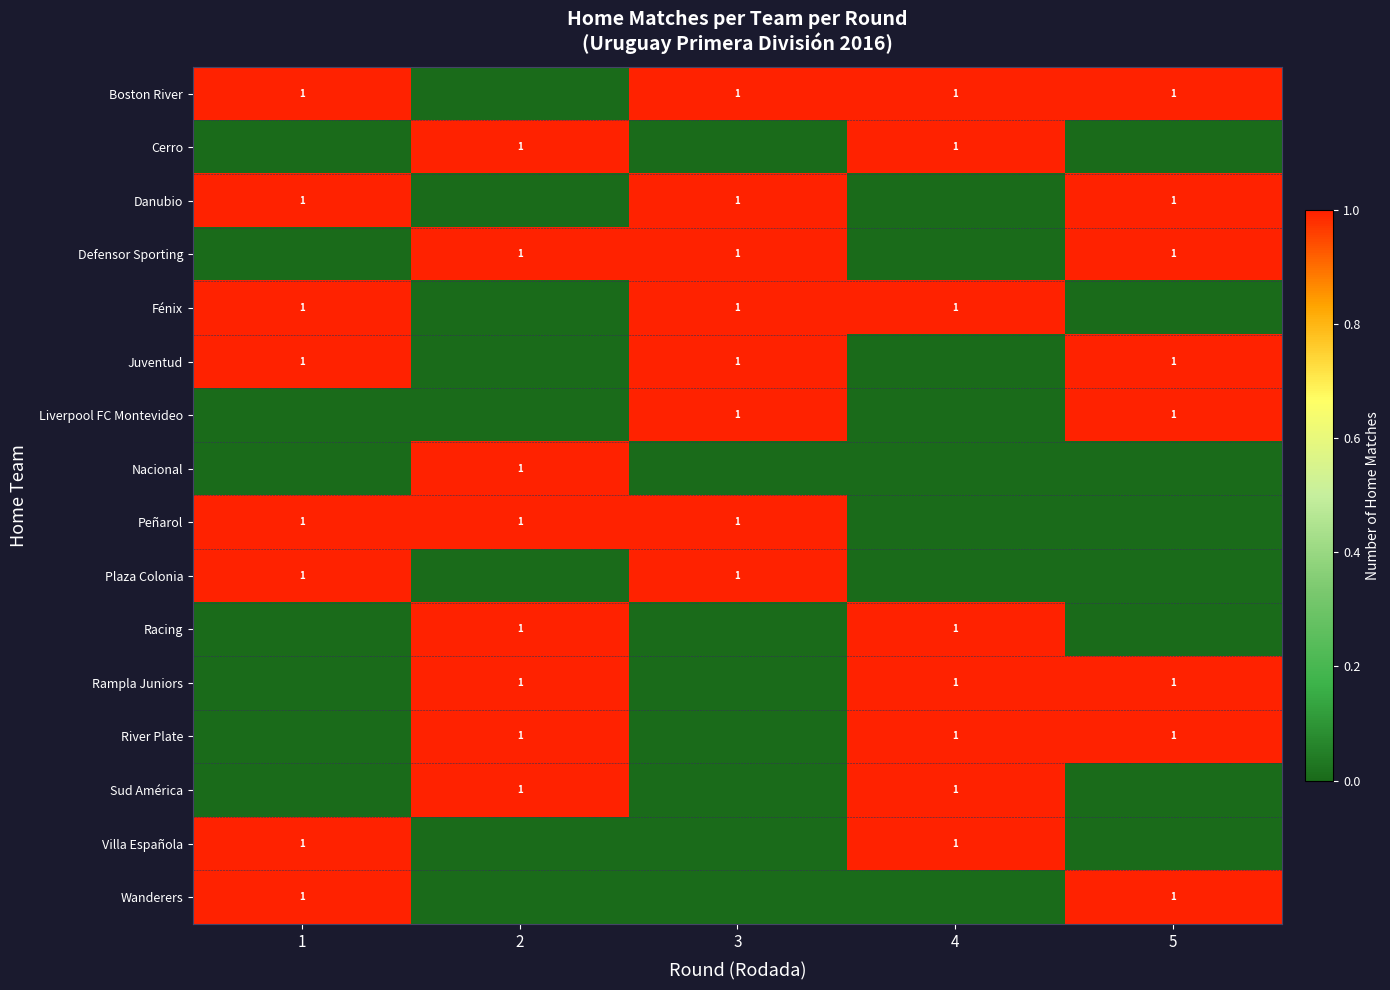

True or false: River Plate has a value of 2 at 5.

False